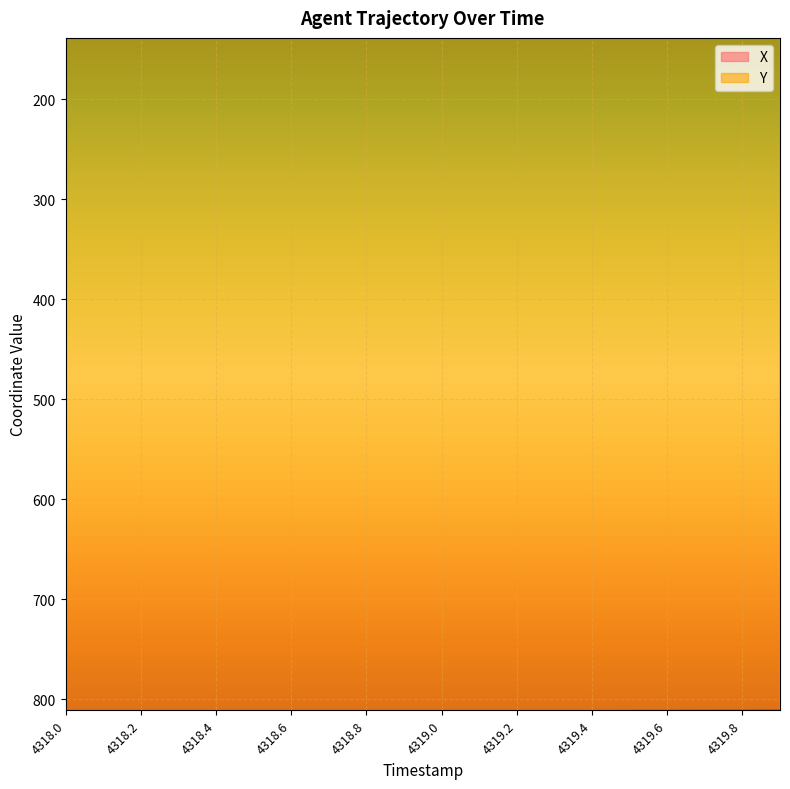

Reading left to right, extract all data points from this chart.

X: 4318.0=136.6	4318.1=135.6	4318.2=134.6	4318.3=133.6	4318.4=132.7	4318.5=131.7	4318.6=130.8	4318.7=129.8	4318.8=128.9	4318.9=128.0	4319.0=127.1	4319.1=126.2	4319.2=125.3	4319.3=124.4	4319.4=123.5	4319.5=122.7	4319.6=121.8	4319.7=121.0	4319.8=120.2	4319.9=119.3
Y: 4318.0=812.5	4318.1=812.5	4318.2=812.4	4318.3=812.4	4318.4=812.4	4318.5=812.3	4318.6=812.3	4318.7=812.3	4318.8=812.2	4318.9=812.2	4319.0=812.2	4319.1=812.1	4319.2=812.1	4319.3=812.1	4319.4=812.0	4319.5=812.0	4319.6=812.0	4319.7=811.9	4319.8=811.9	4319.9=811.9